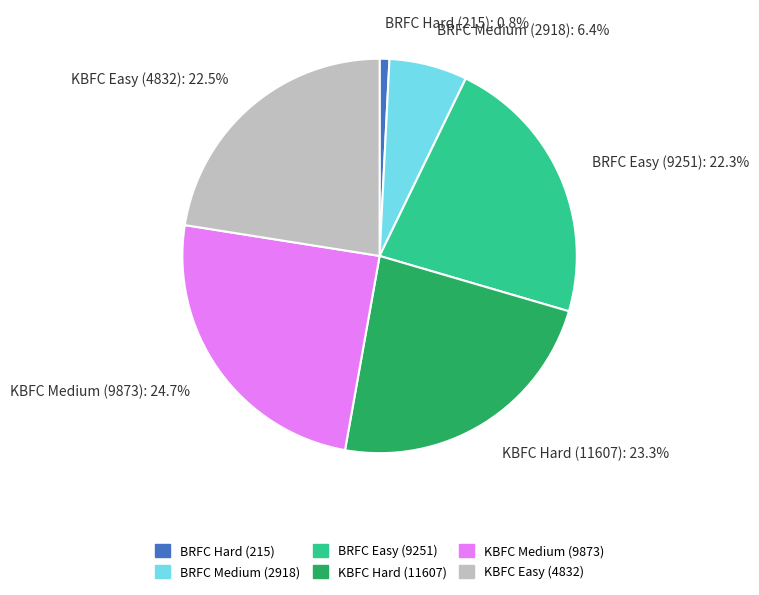

Approximately how many times larger is the value at KBFC Easy (4832) compared to BRFC Easy (9251)?

1.0